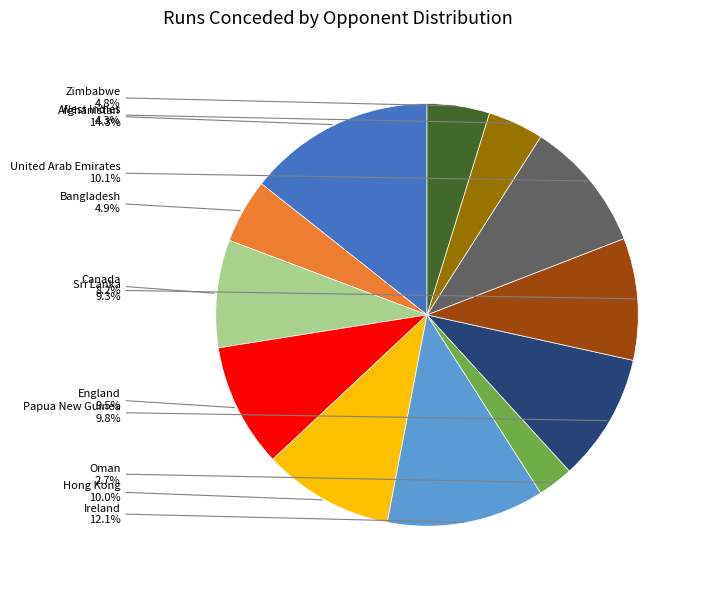

Count the number of slices in the pie.

12